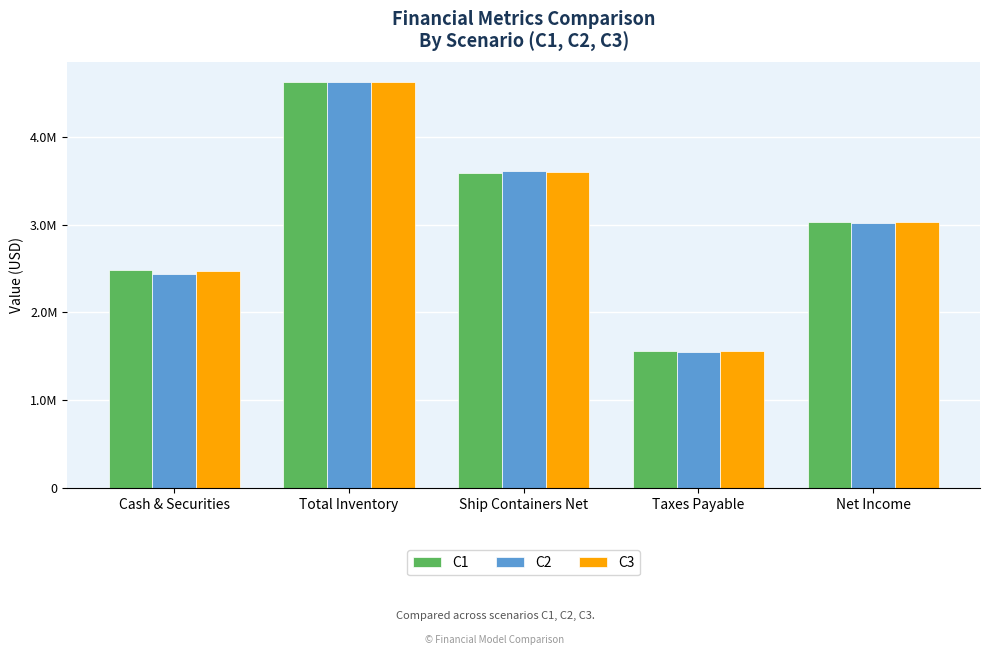

What is the label of the 4th bar from the left?

Taxes Payable